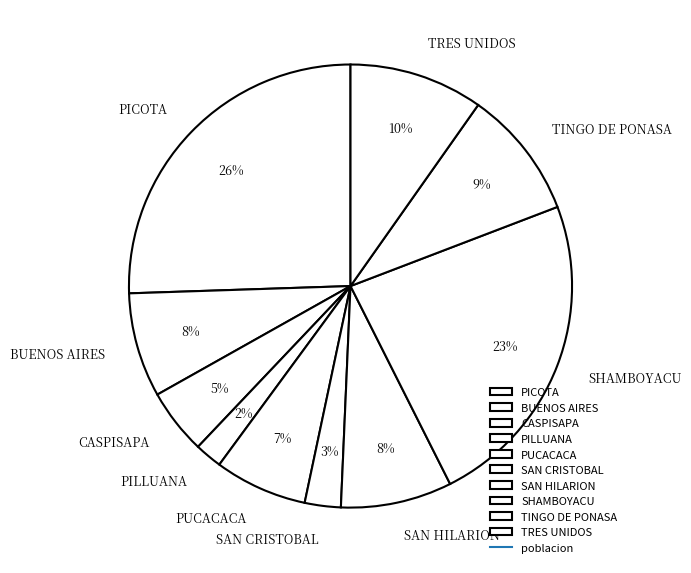

To the nearest percent, what portion does SHAMBOYACU represent?

23%